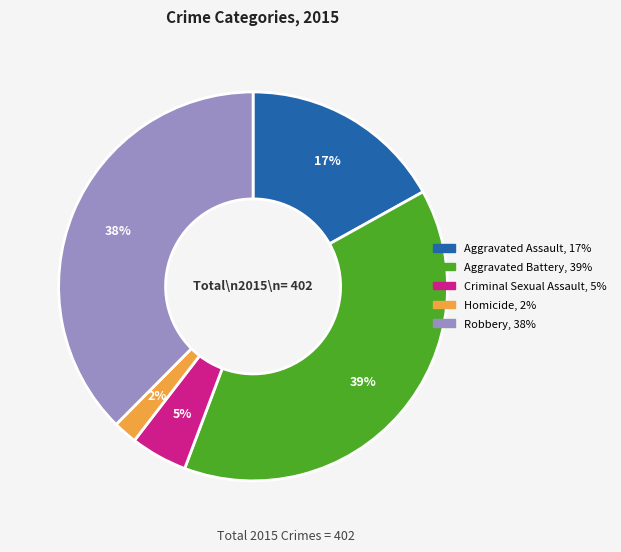

To the nearest percent, what is the average slice percentage?

20%